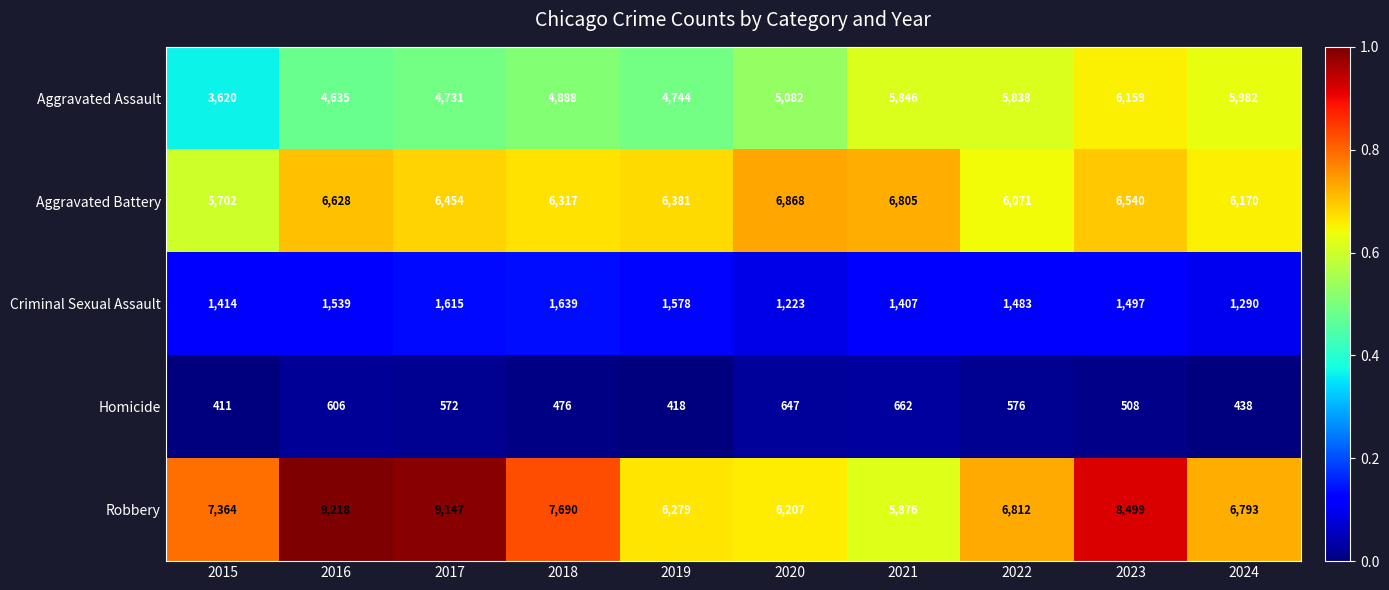

Which series changed the most between 2017 and 2021?

Robbery